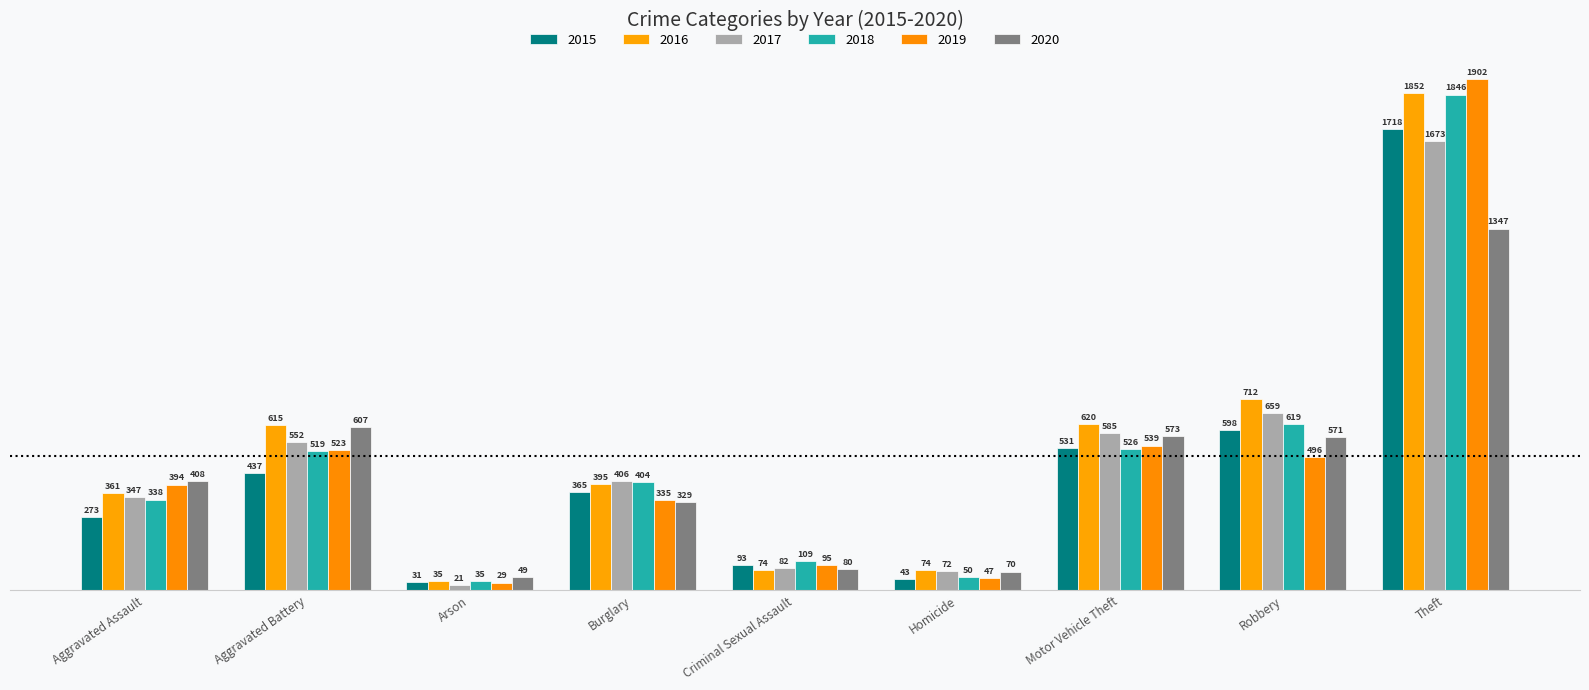

At which category is the sum across all series the highest?

Theft